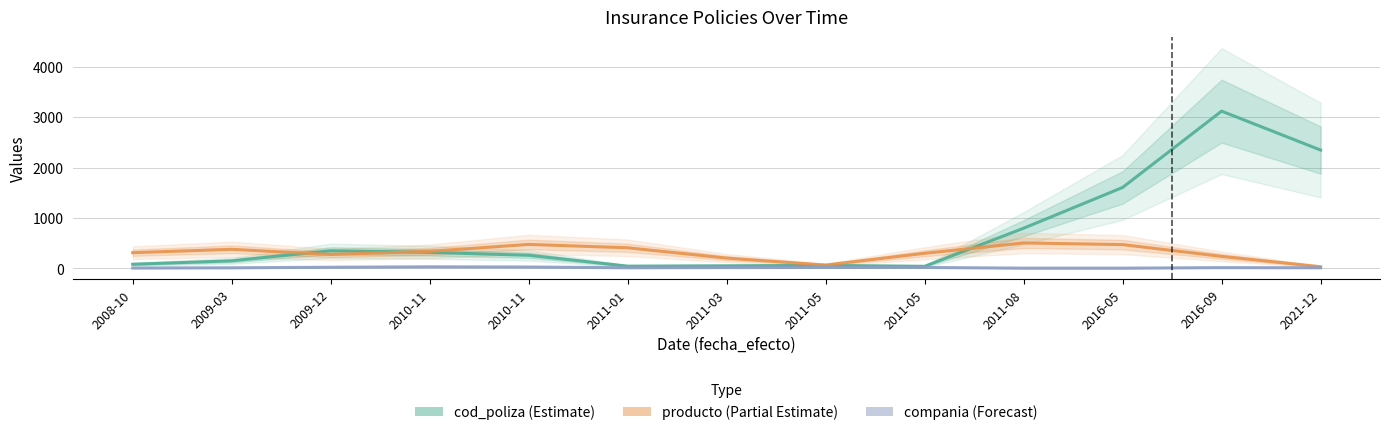

The compania (Forecast) series shows 1.7 at 2016-05. True or false?

False